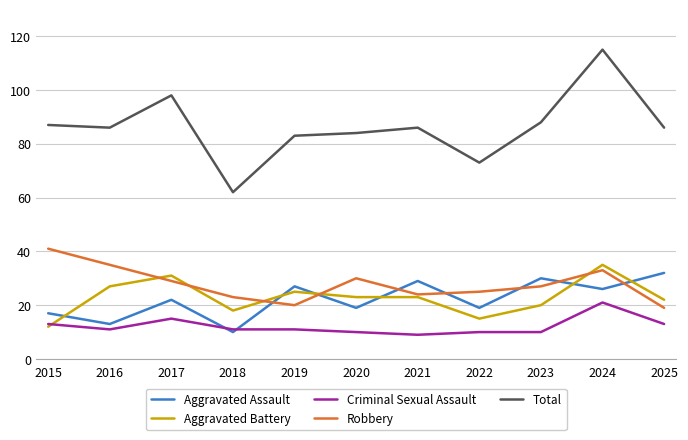

At which category does Aggravated Assault reach its first local peak?

2017